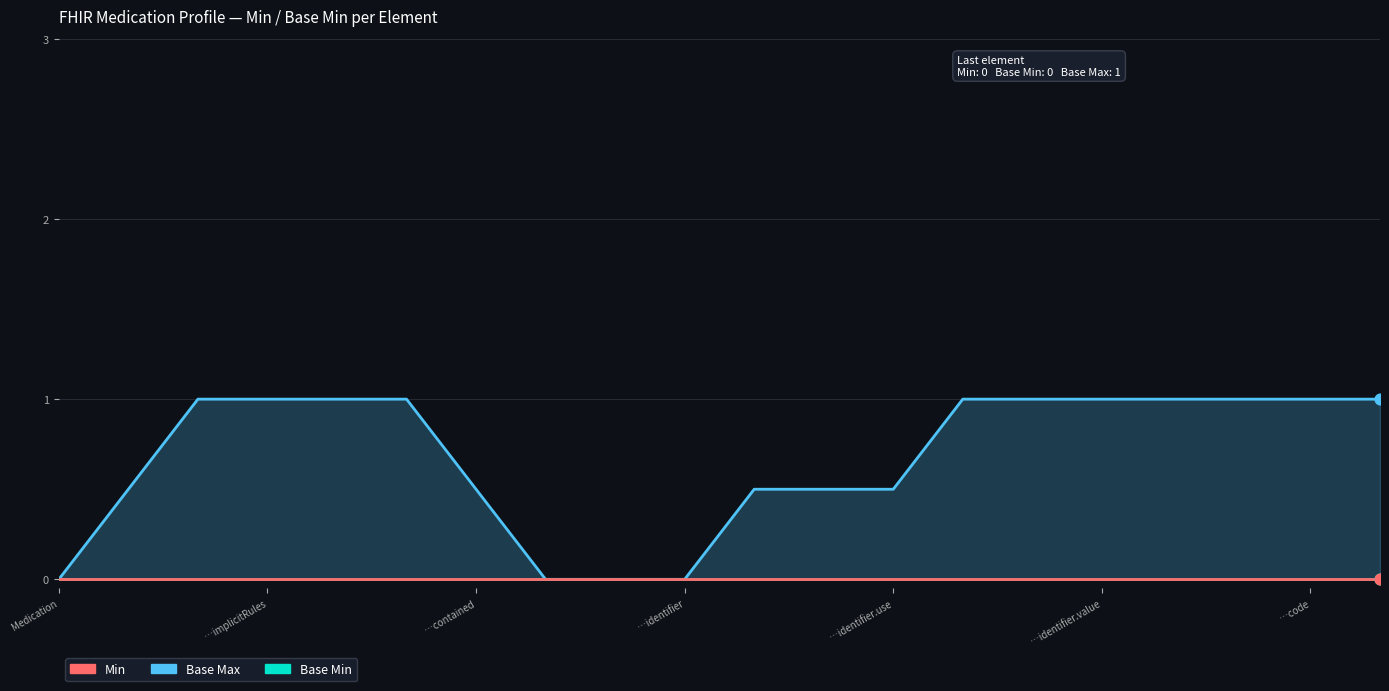

What are all the series names shown in the legend?

Base Max, Base Min, Min